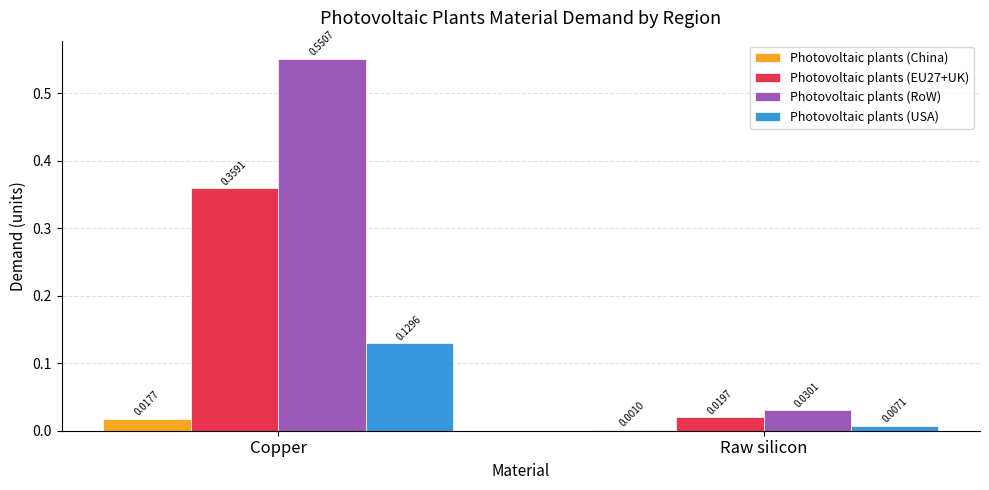

Which series has the largest total across all categories?

Photovoltaic plants (RoW)